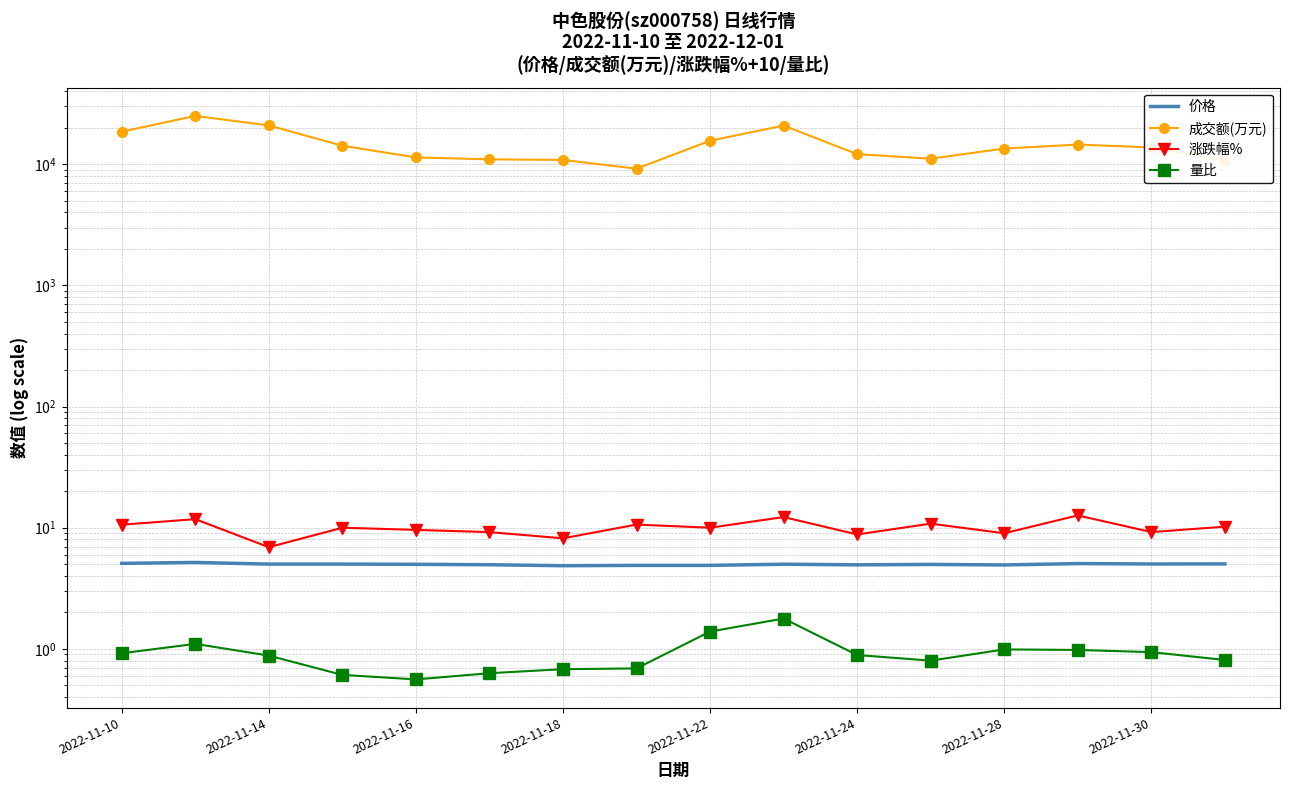

What position from the right is 15?

1